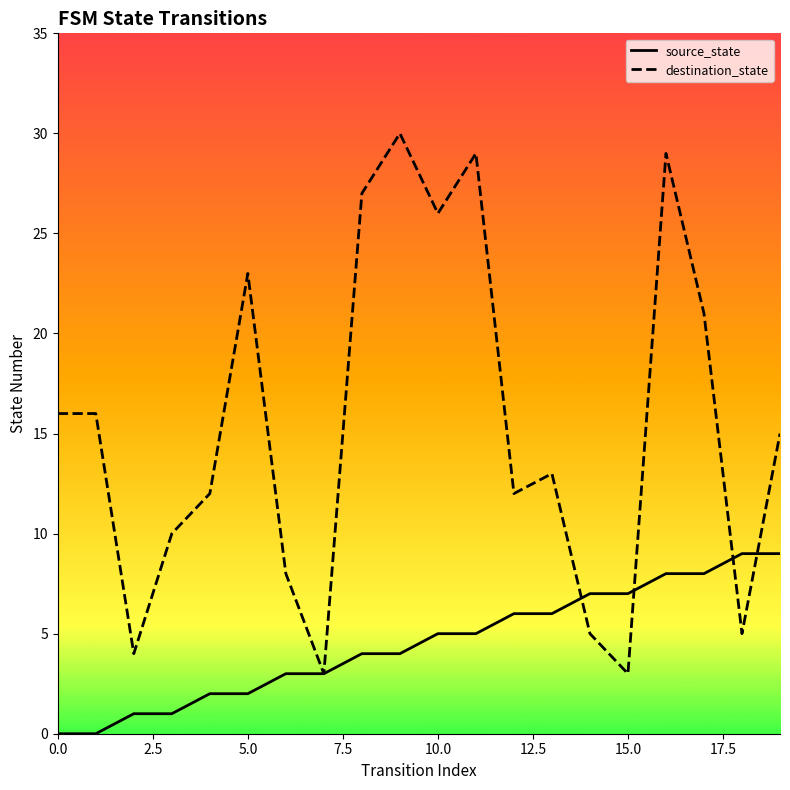

What is the sum of all source_state values?

90